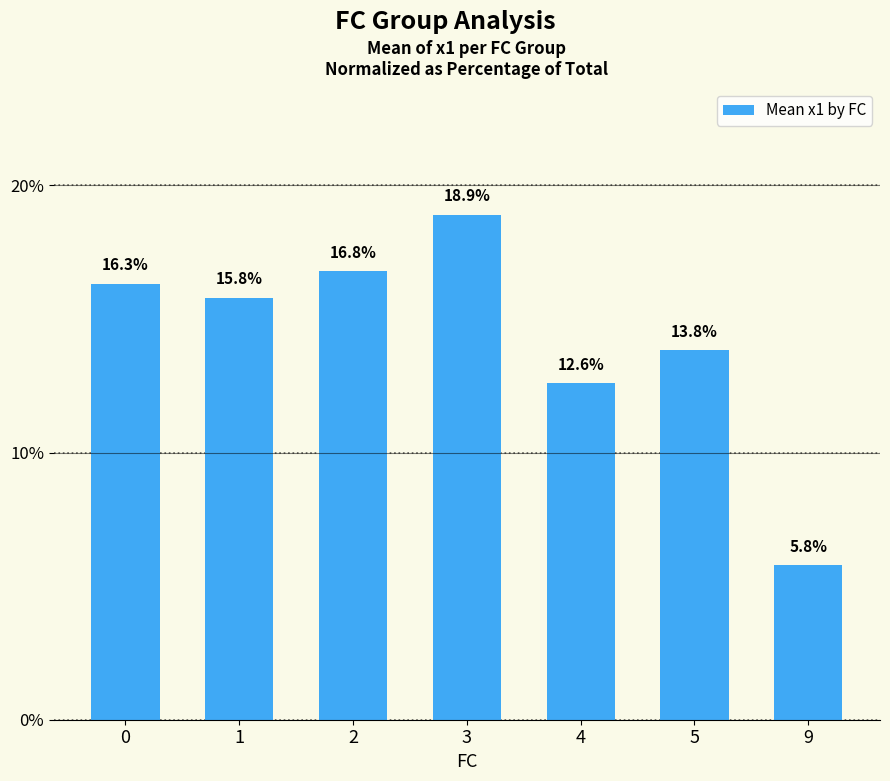

Reading left to right, list all the values displayed in this chart.

16.3	15.8	16.8	18.9	12.6	13.8	5.8